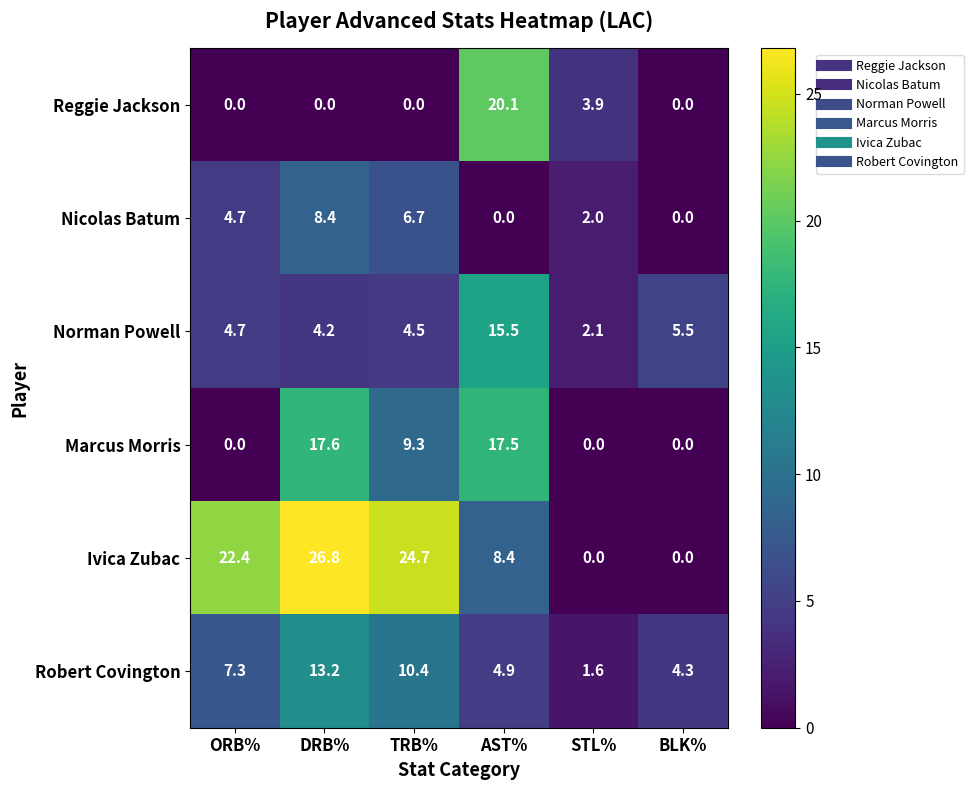

Which series changed the most between AST% and STL%?

Marcus Morris